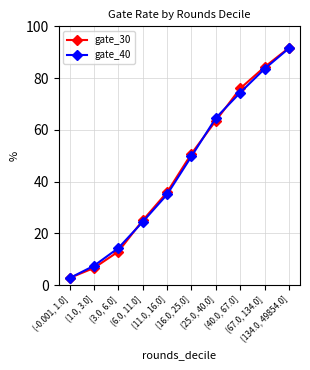

Reading right to left, list all the values displayed in this chart.

gate_30: 0.9	0.8	0.8	0.6	0.5	0.4	0.2	0.1	0.1	0.0
gate_40: 0.9	0.8	0.7	0.6	0.5	0.4	0.2	0.1	0.1	0.0